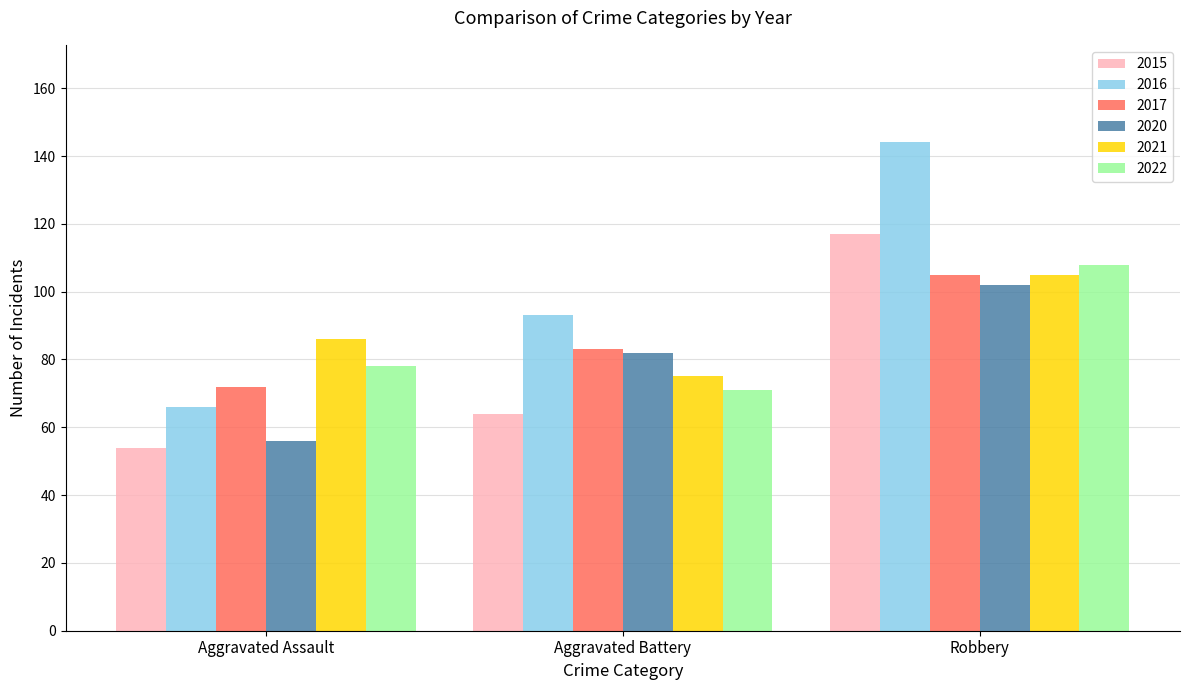

What is the value of the 2017 bar at the 2nd from the left?

83